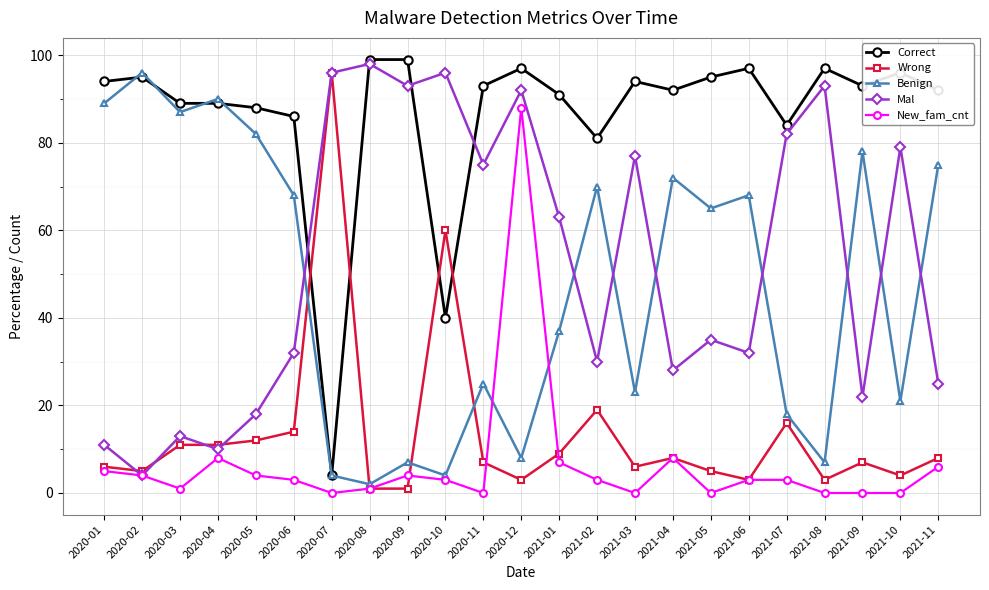

The value of Wrong at 2021-01 is 9. True or false?

True